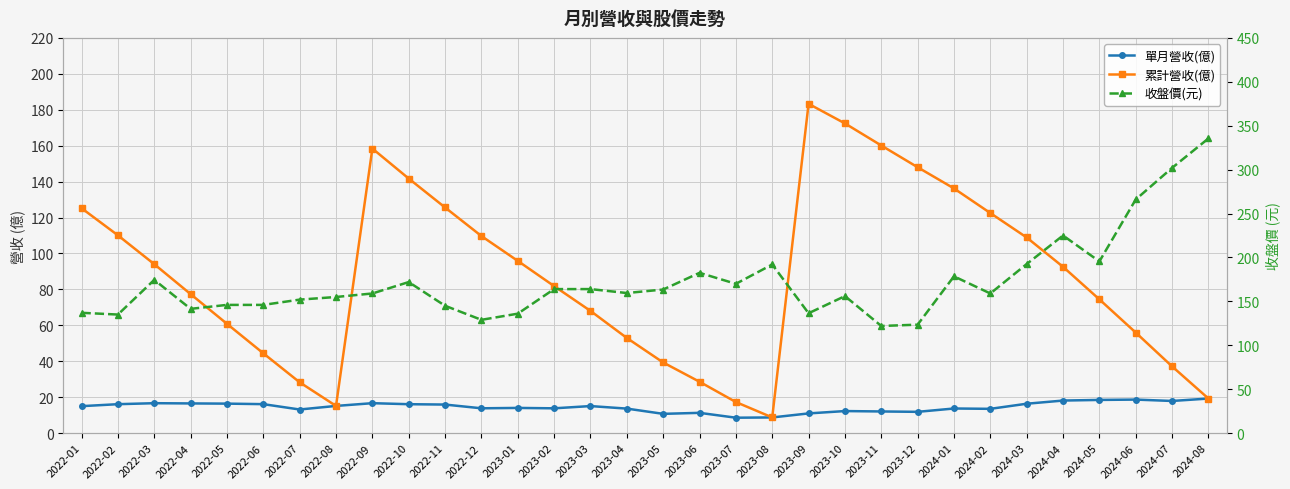

Is it true that 收盤價(元) equals 54.3 at 2022-11?

False